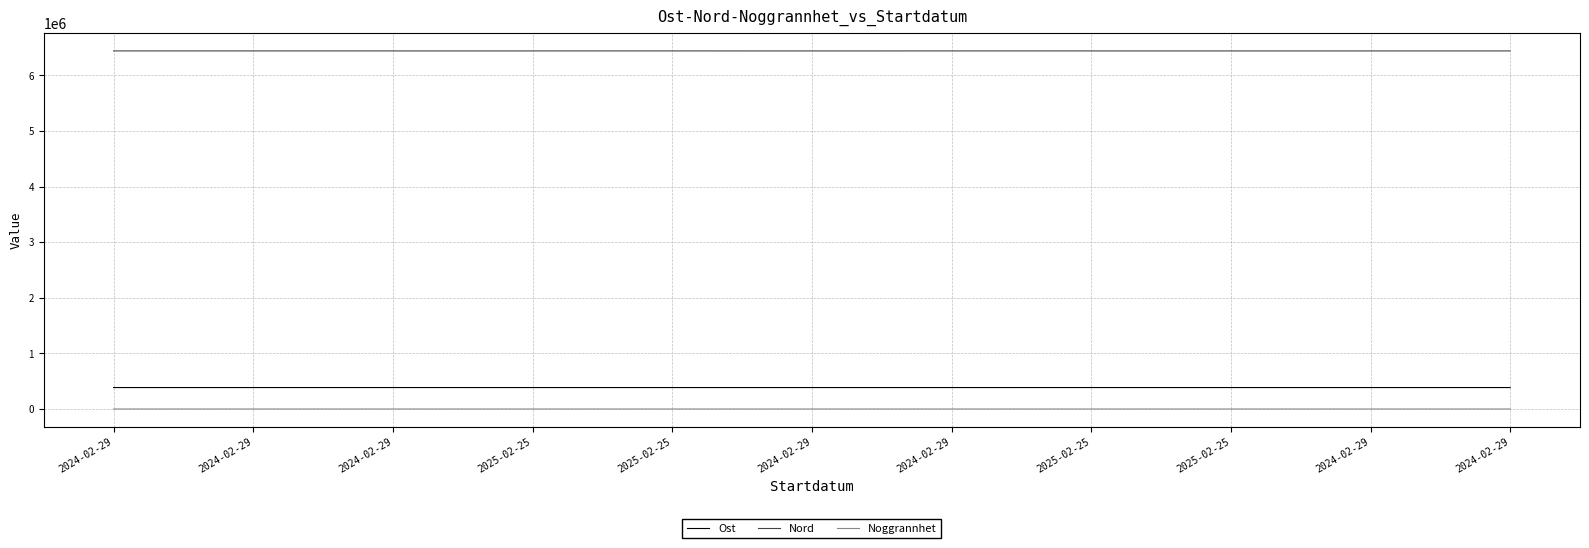

How many lines are shown in the chart?

3